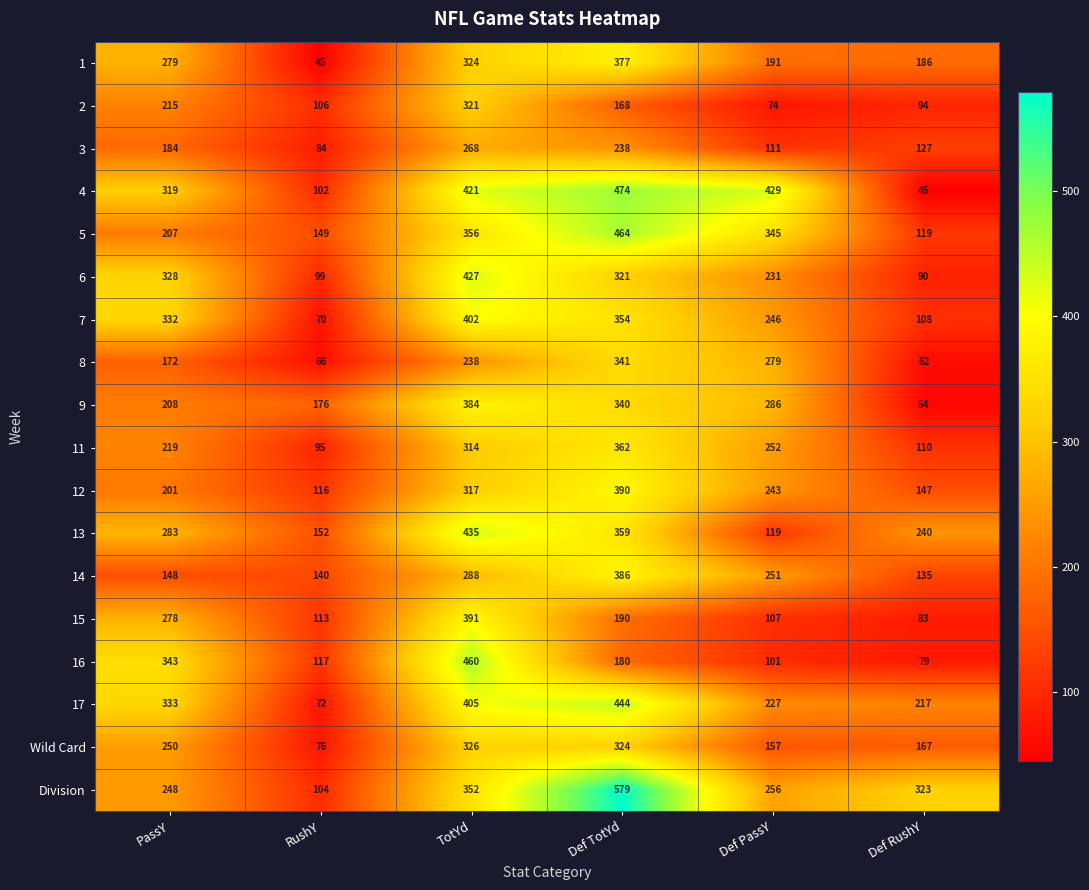

What is the approximate value of 1 at Def TotYd?

377